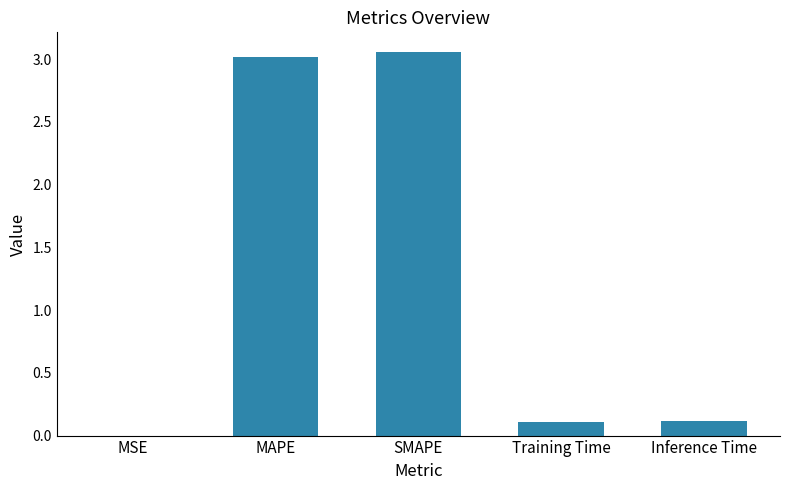

What is the change in value from SMAPE to Training Time?

-3.0